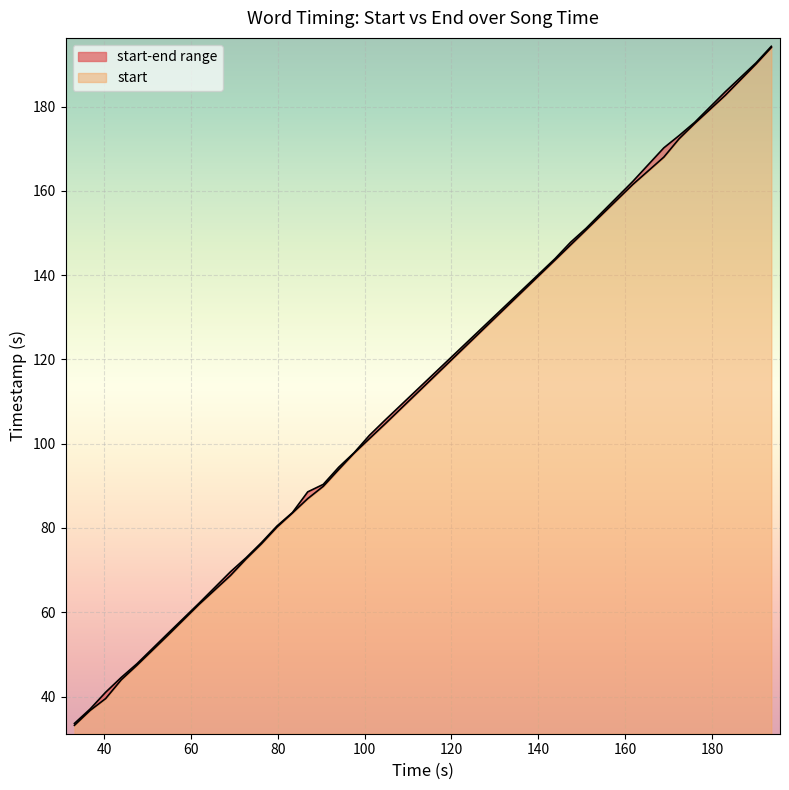

How many data points in end are above 94?

14